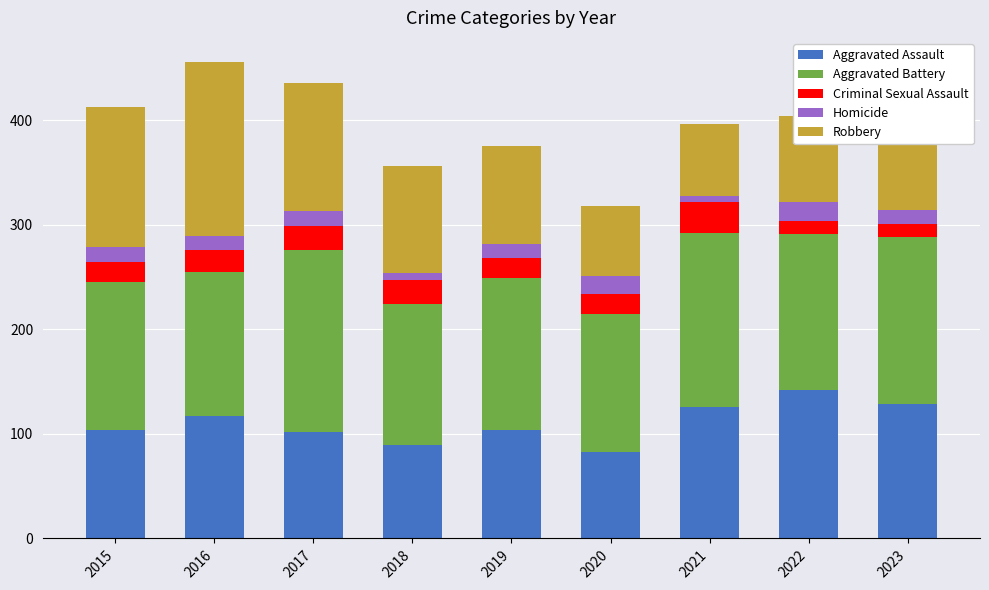

How many series are shown in this chart?

5